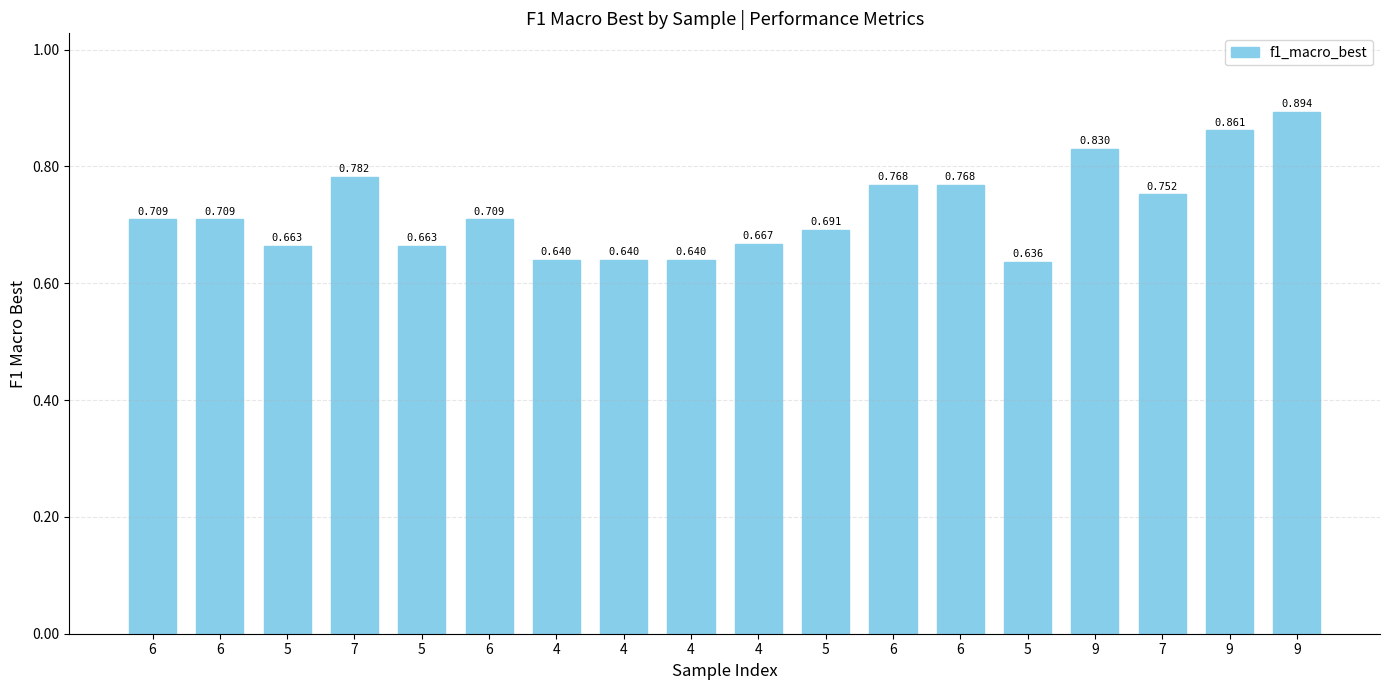

How many series are shown in this chart?

1